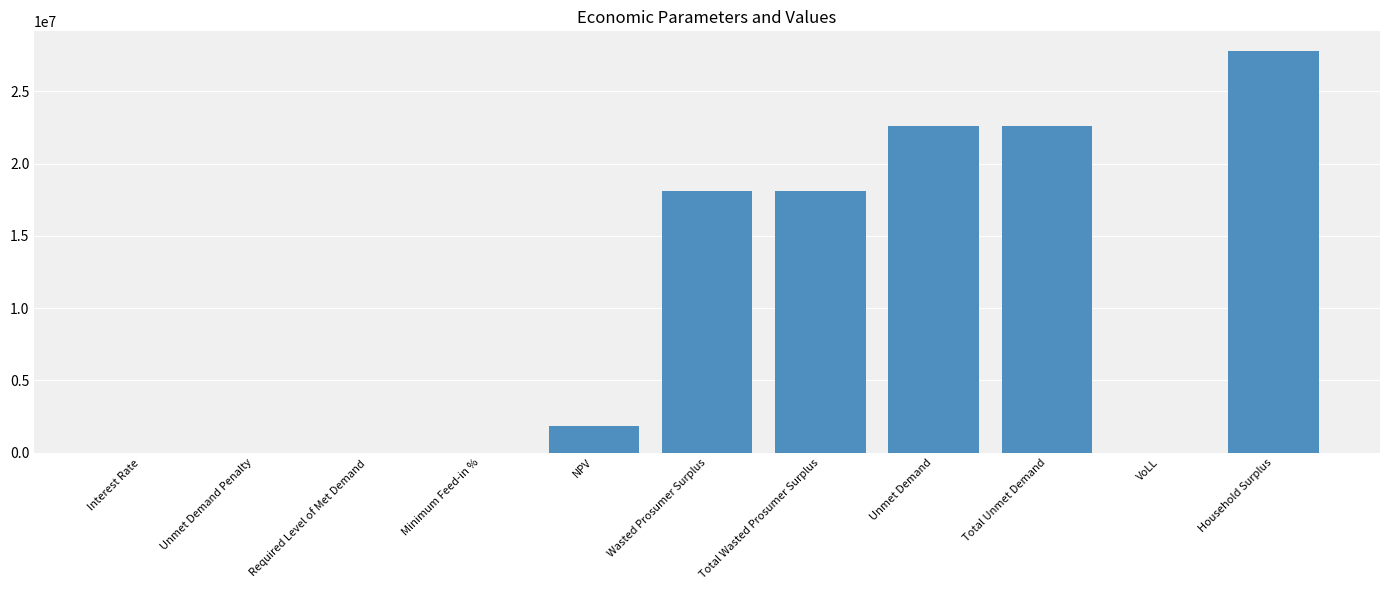

Between Total Unmet Demand and NPV, which is larger?

Total Unmet Demand